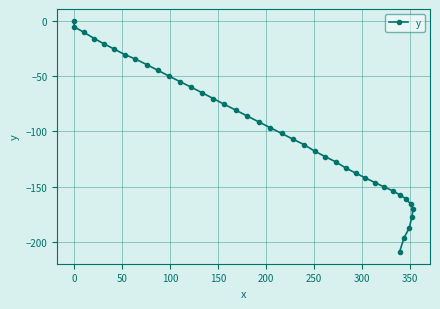

What is the minimum value shown in the chart?

-209.3